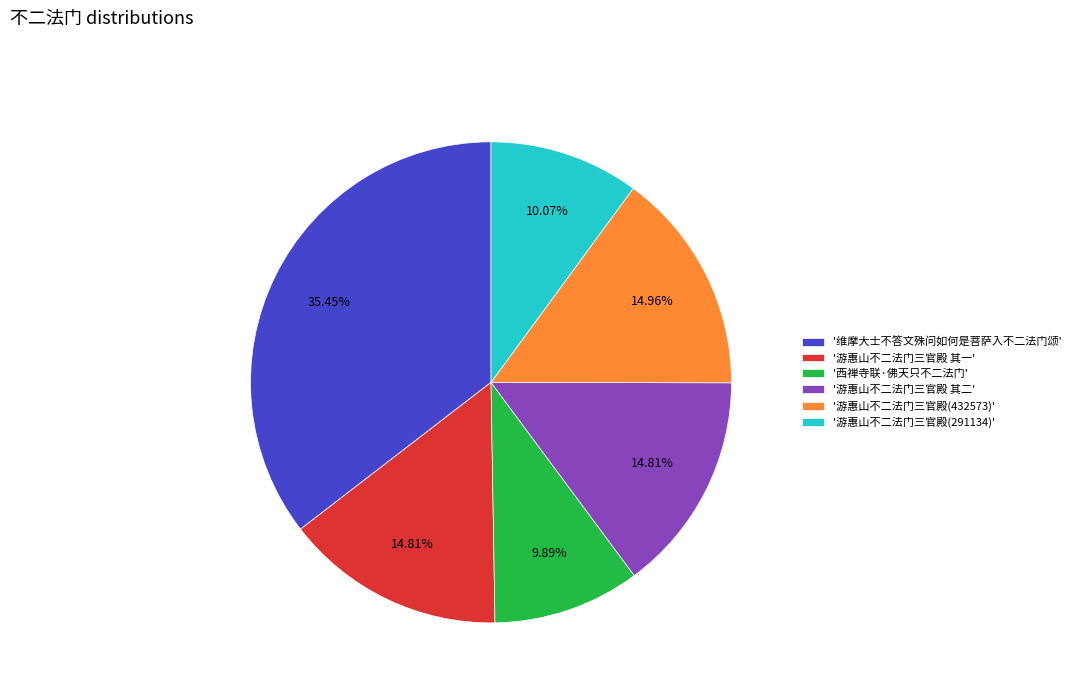

Does '游惠山不二法门三官殿 其二' account for over 50% of the chart?

No